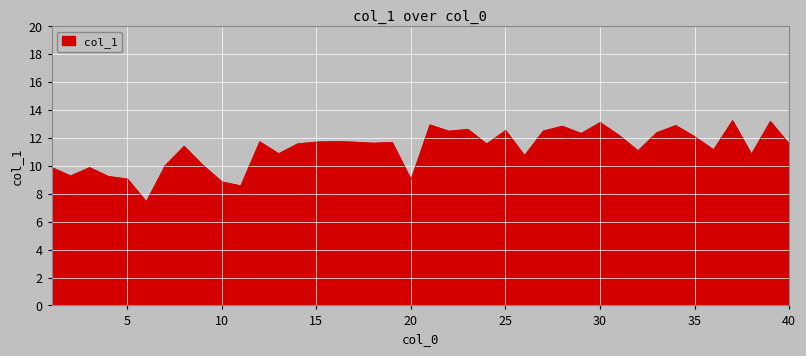

What is the smallest value displayed?

7.4